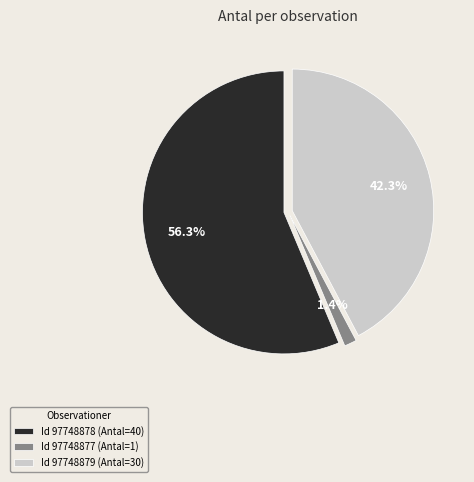

Rank the categories by value from lowest to highest.

Id 97748877 (Antal=1), Id 97748879 (Antal=30), Id 97748878 (Antal=40)